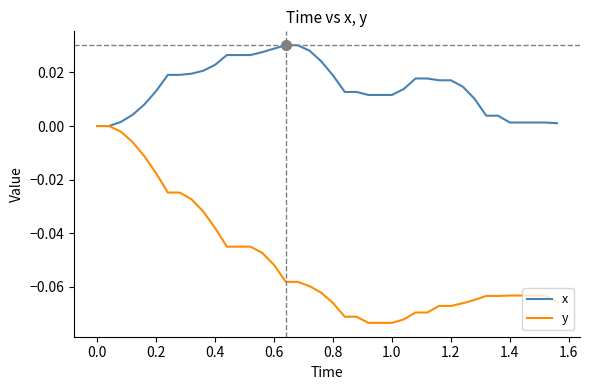

Which series has the largest range (max minus min)?

y